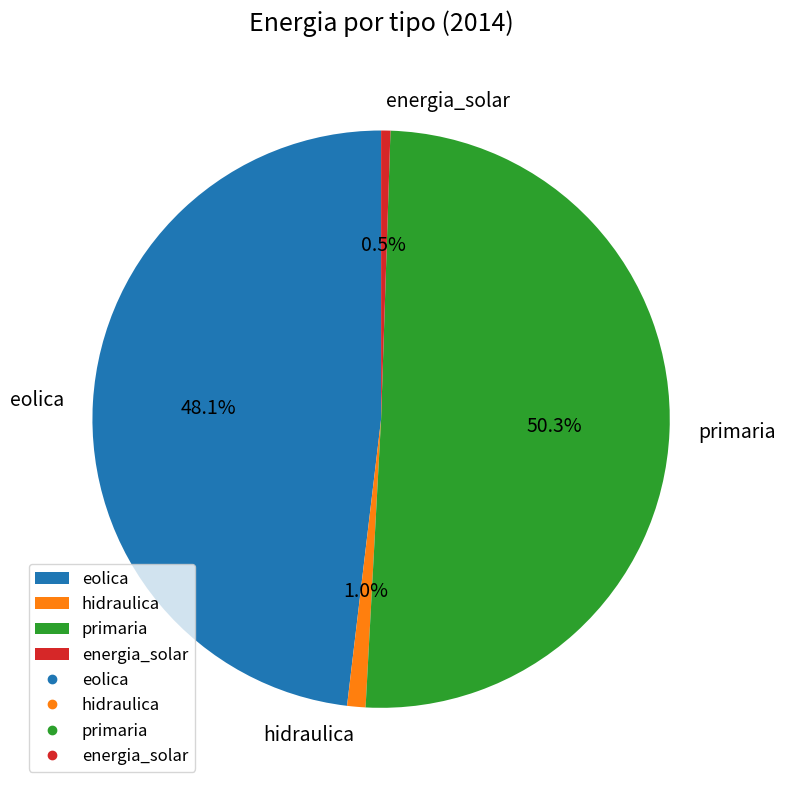

Is it true that hidraulica is 11% of the pie?

False